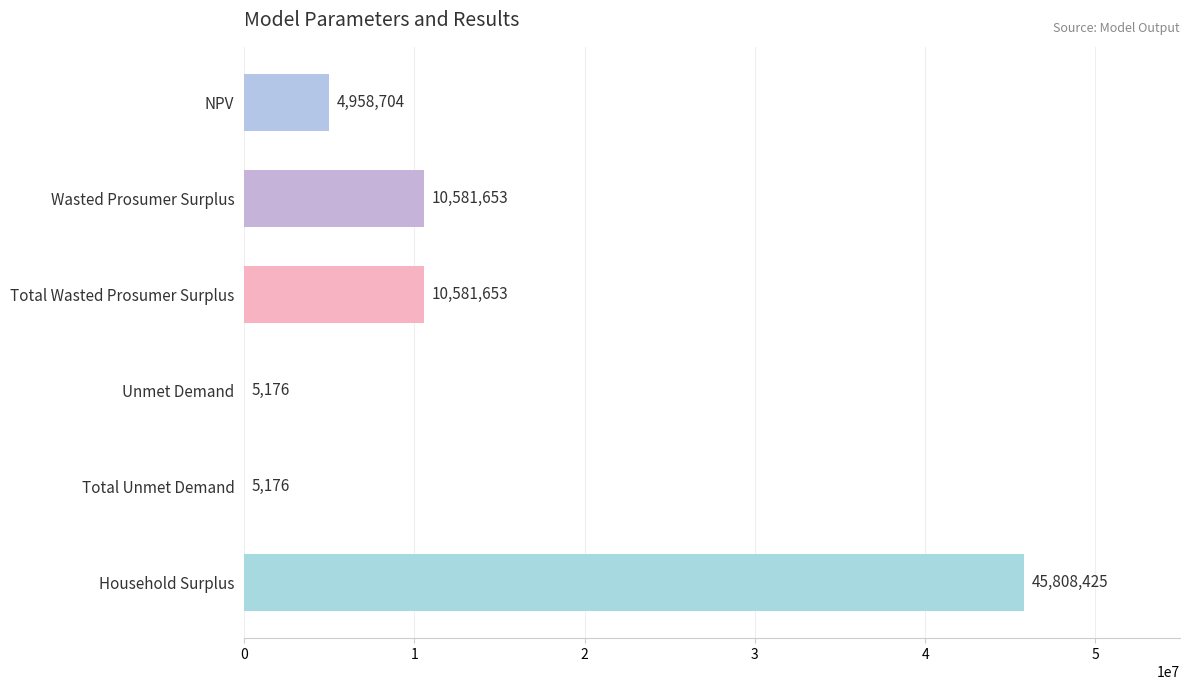

Between NPV and Wasted Prosumer Surplus, which is larger?

Wasted Prosumer Surplus